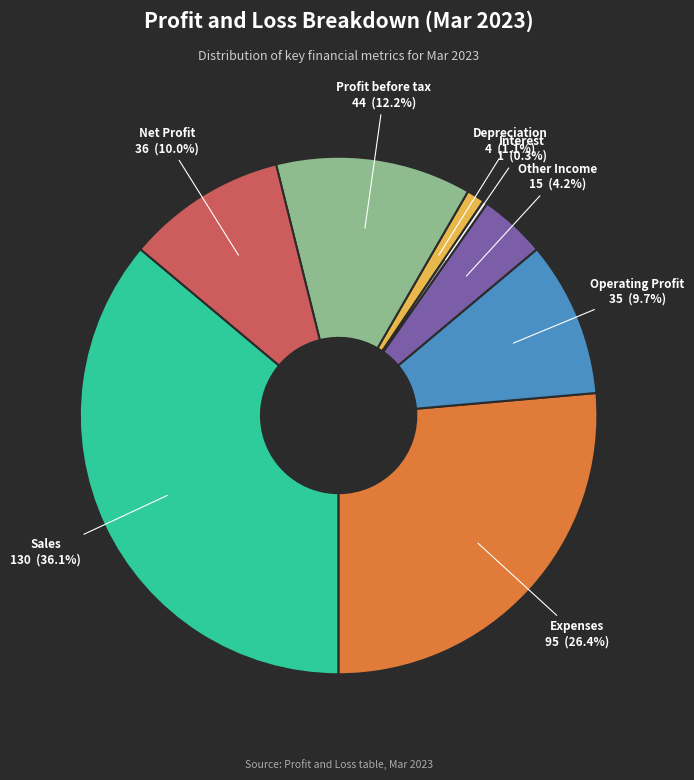

Which category has the biggest portion of the pie?

Sales